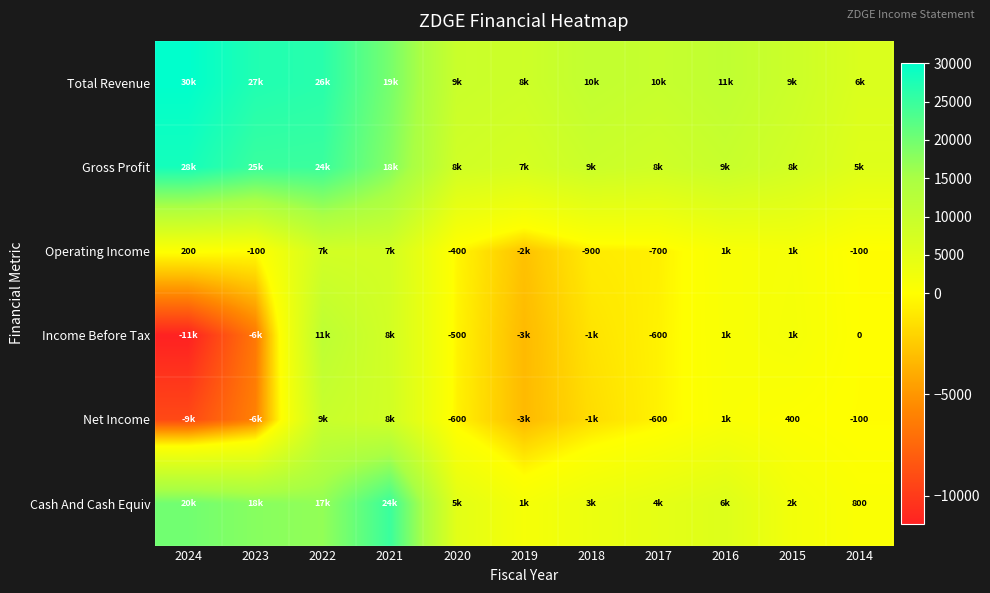

At which category does the chart reach its peak across all series?

2024